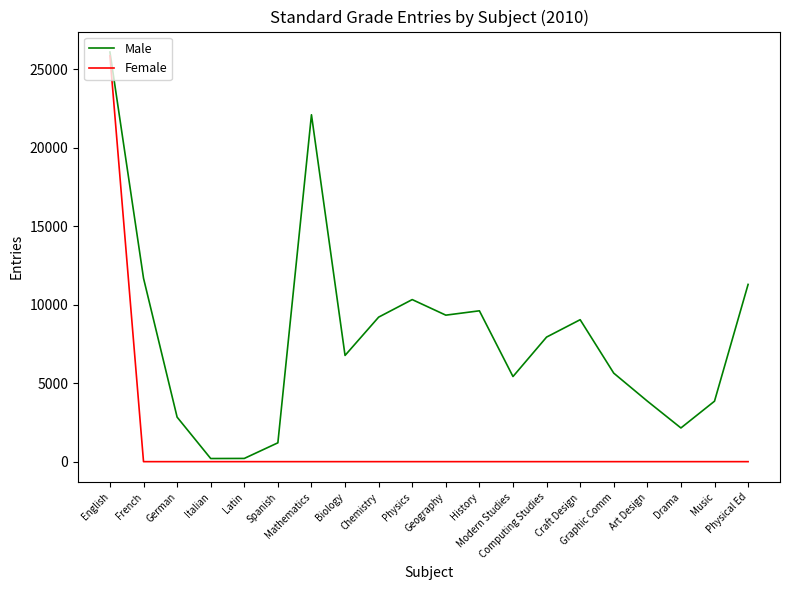

Which series has the largest total across all categories?

Male